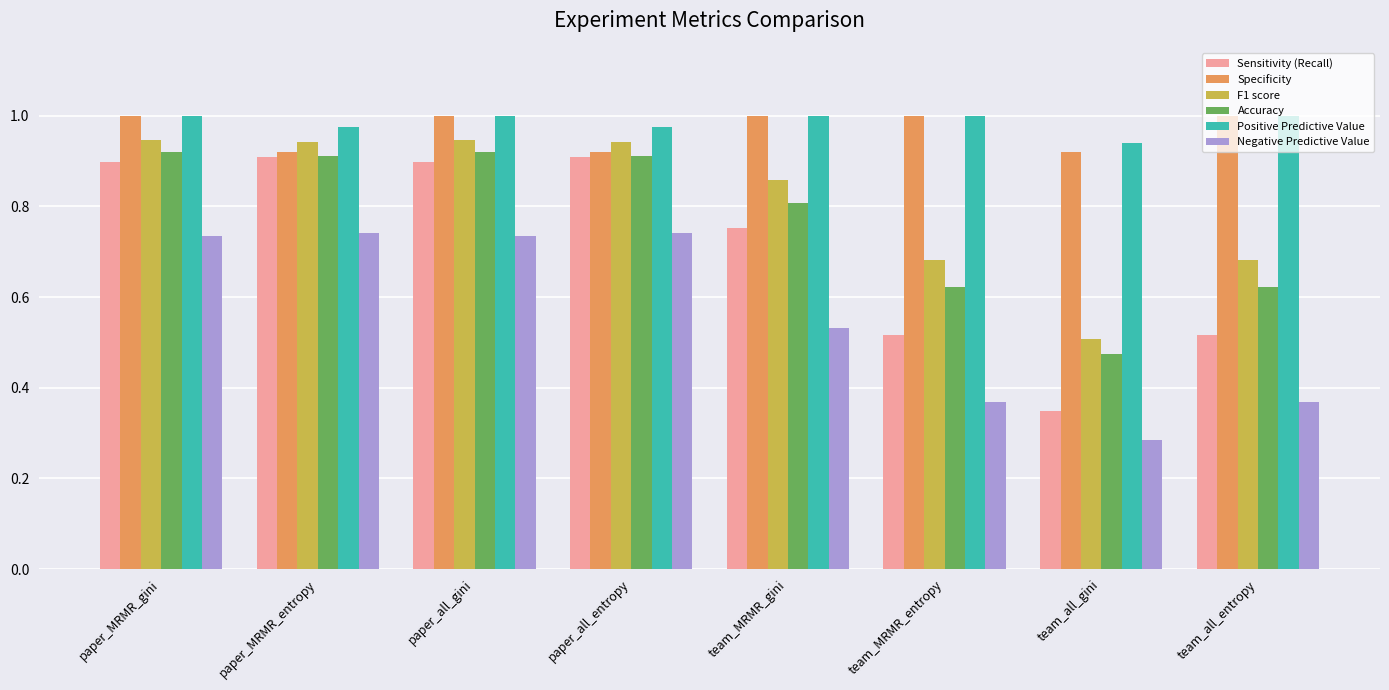

At which label is Sensitivity (Recall) closest to 0?

team_all_gini